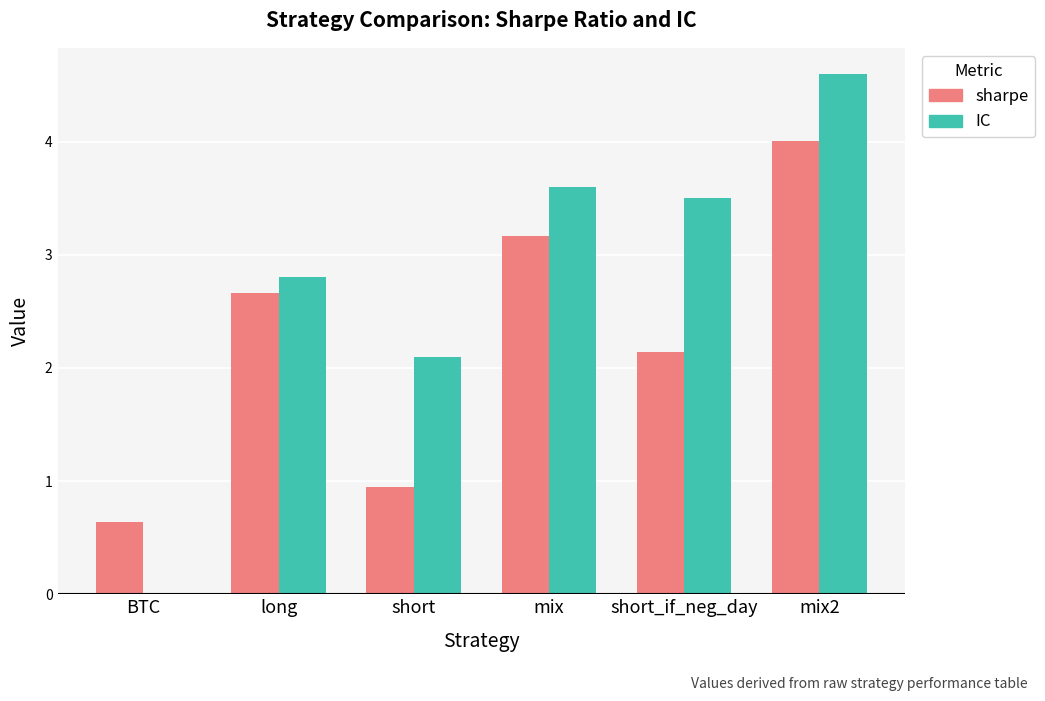

The IC series shows 2.8 at long. True or false?

True